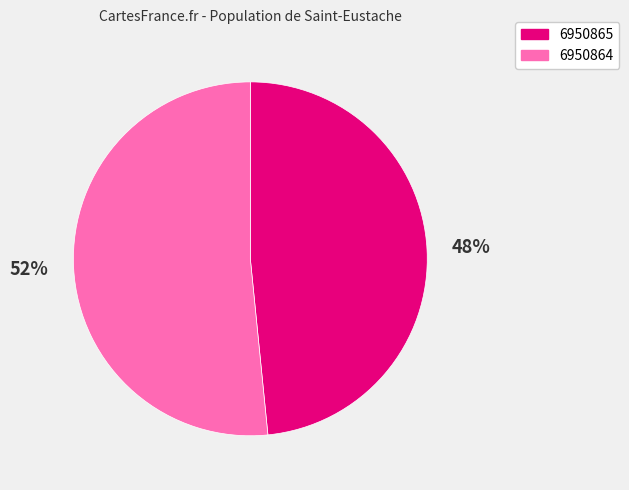

Rank the categories by value from lowest to highest.

6950865, 6950864